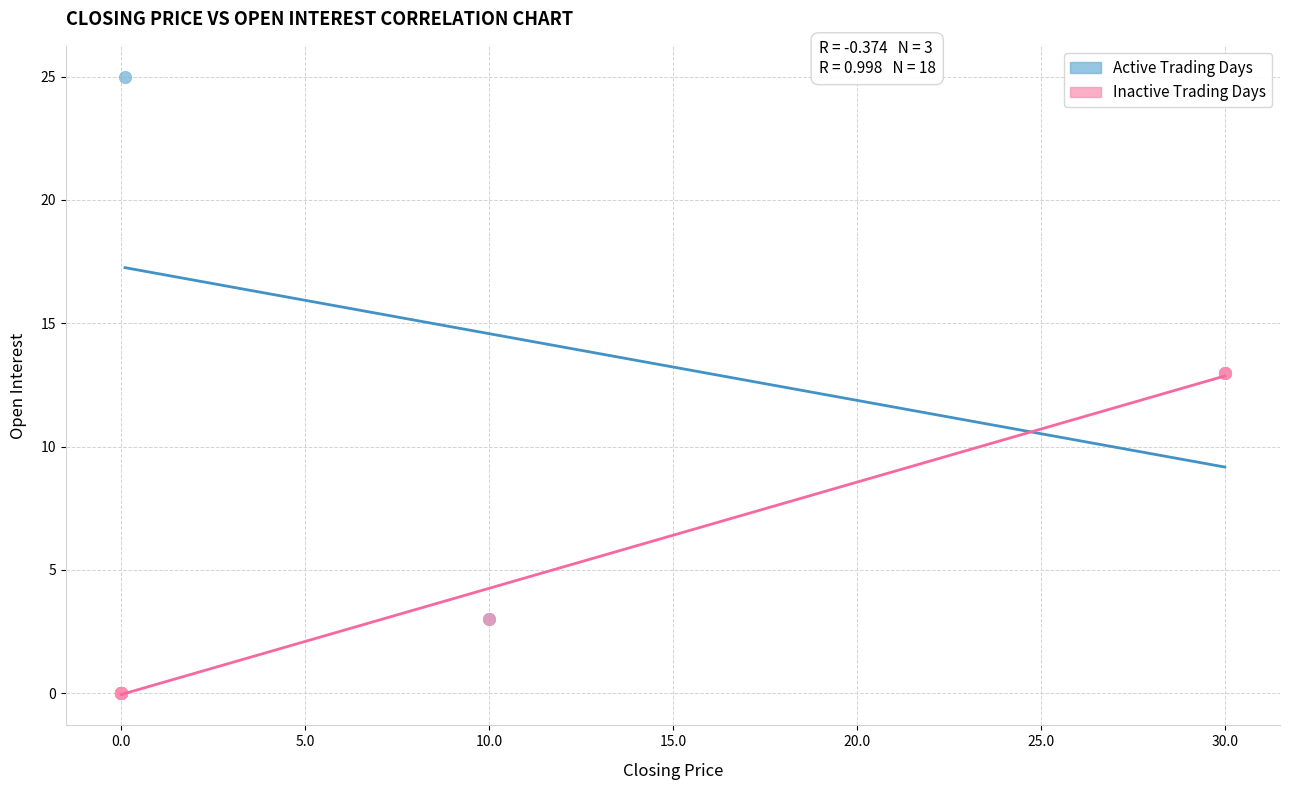

Which series contains the highest Y value?

Active Trading Days